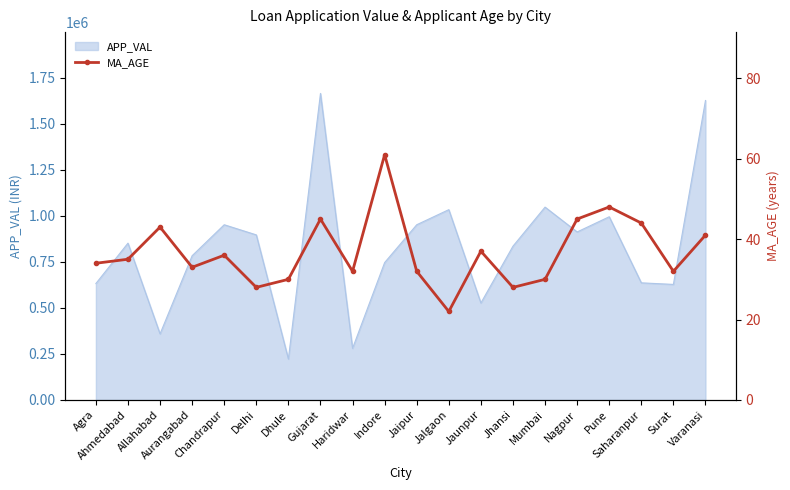

True or false: there are more than 1 points higher than both neighbors.

True